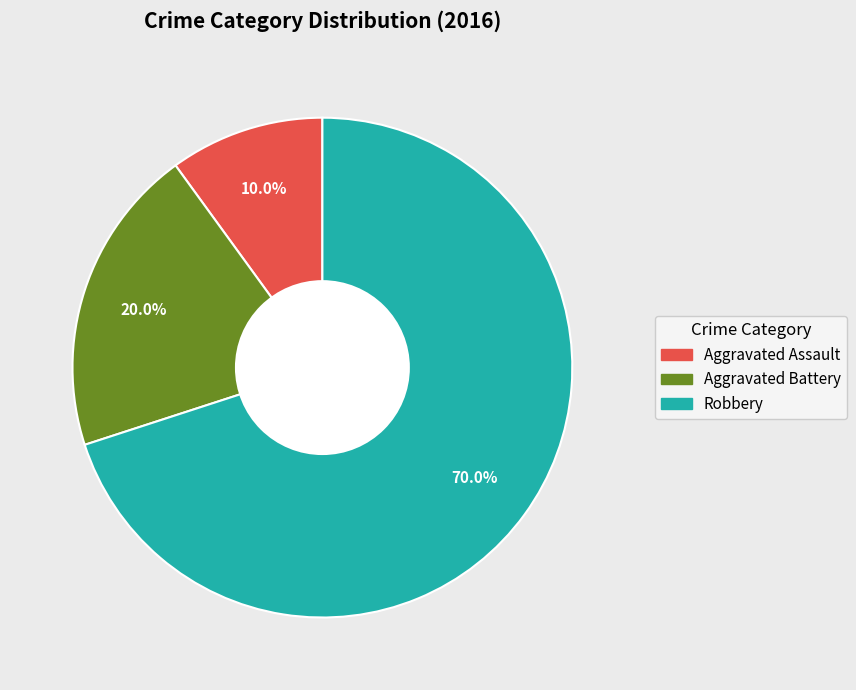

Is there a majority slice in this chart?

Yes